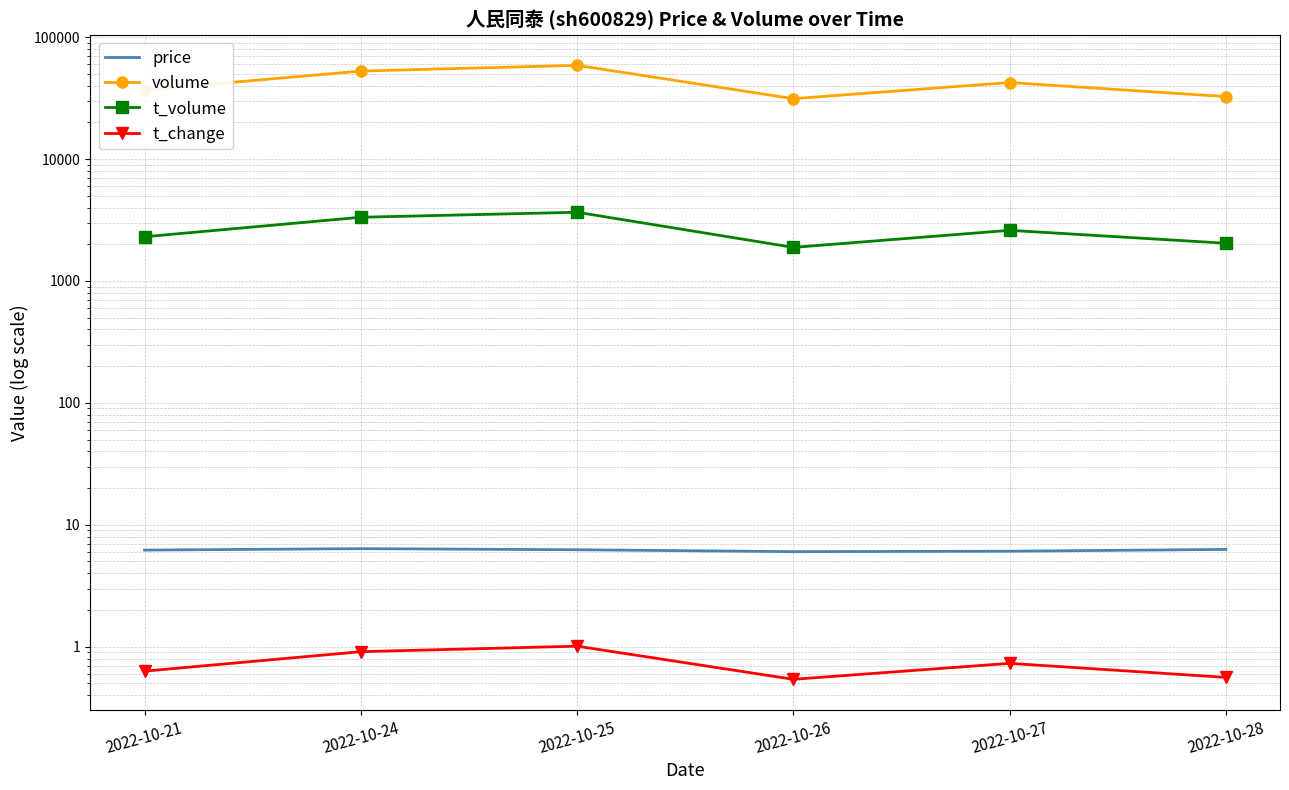

At how many categories does at least one series exceed 39912?

3